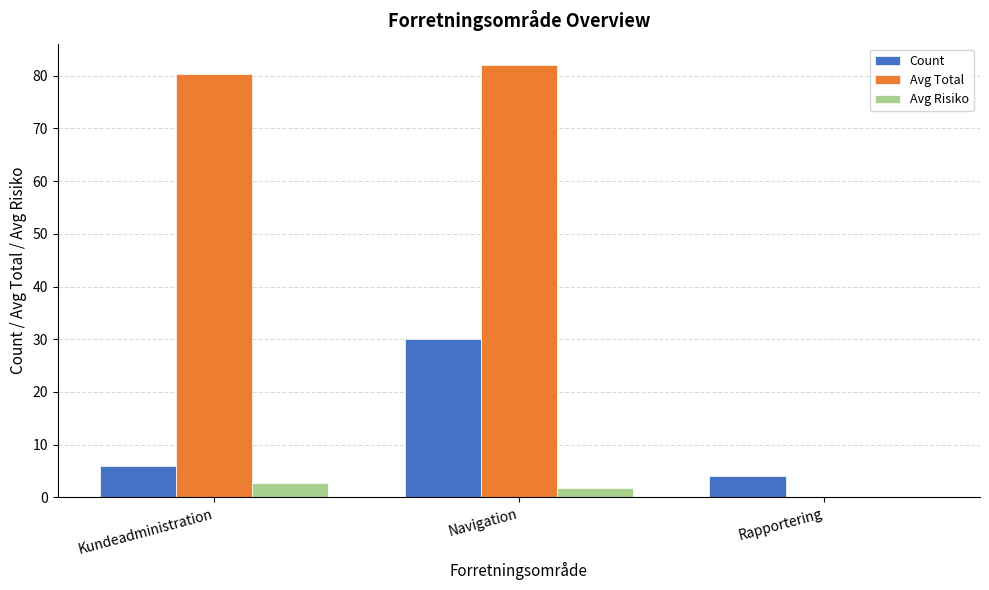

How many groups of bars are there?

3